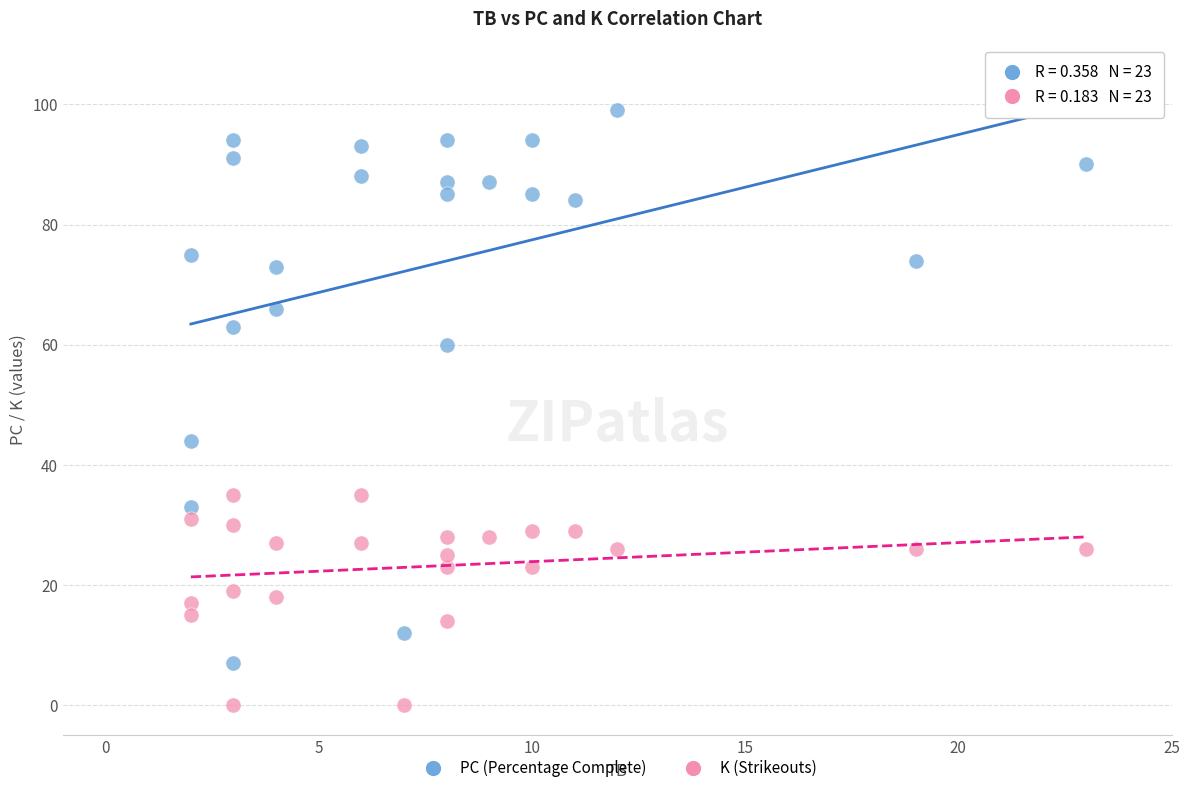

Which series contains the lowest Y value?

K (Strikeouts)